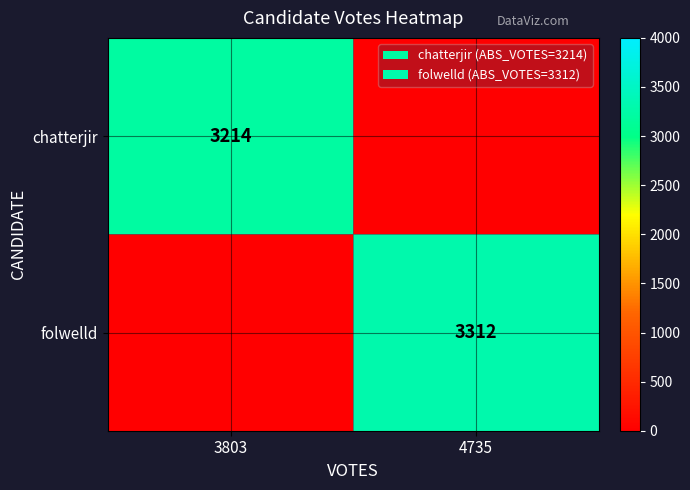

The chatterjir series shows 5254 at 3803. True or false?

False